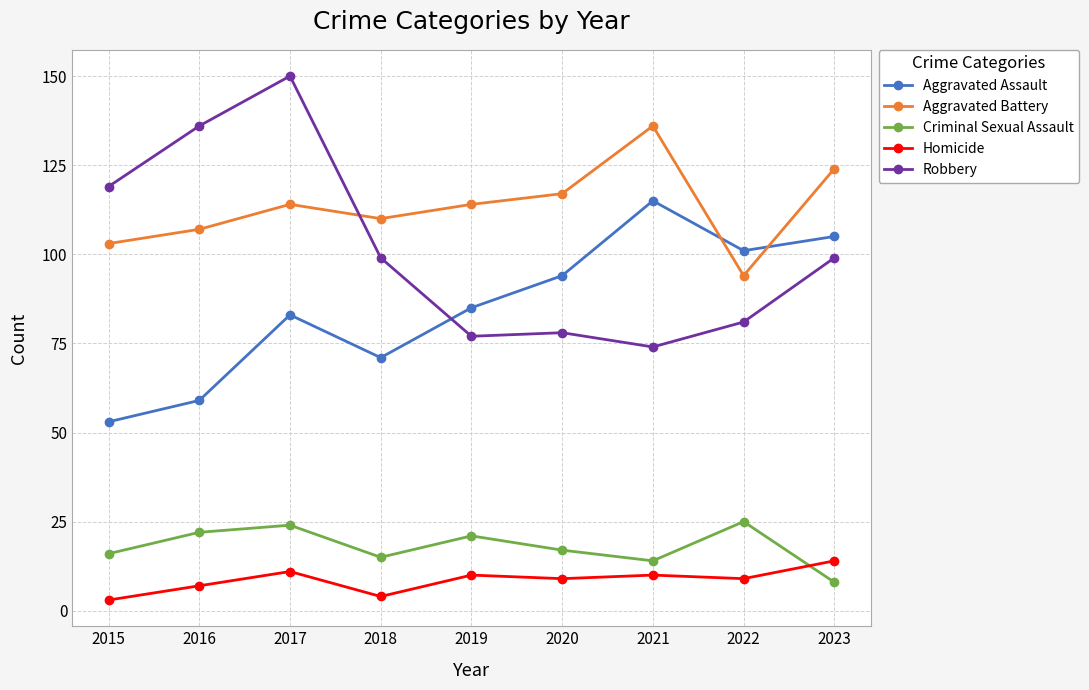

At which label does Robbery reach its minimum?

2021